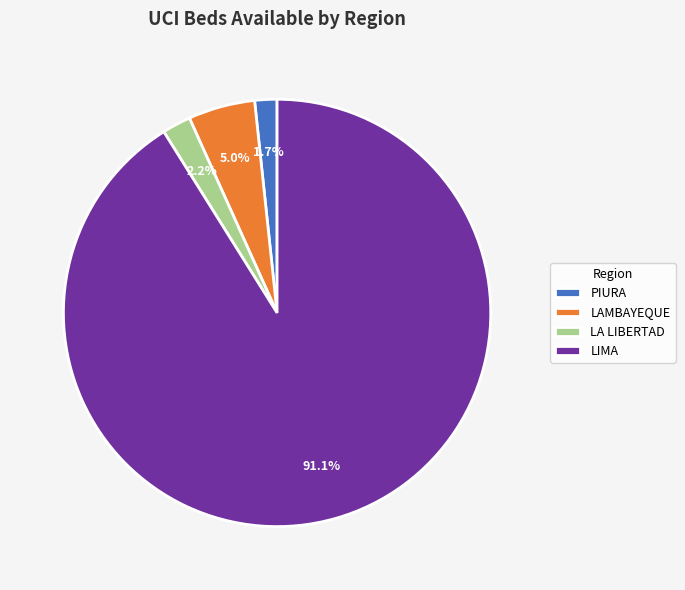

How many slices are in this pie chart?

4